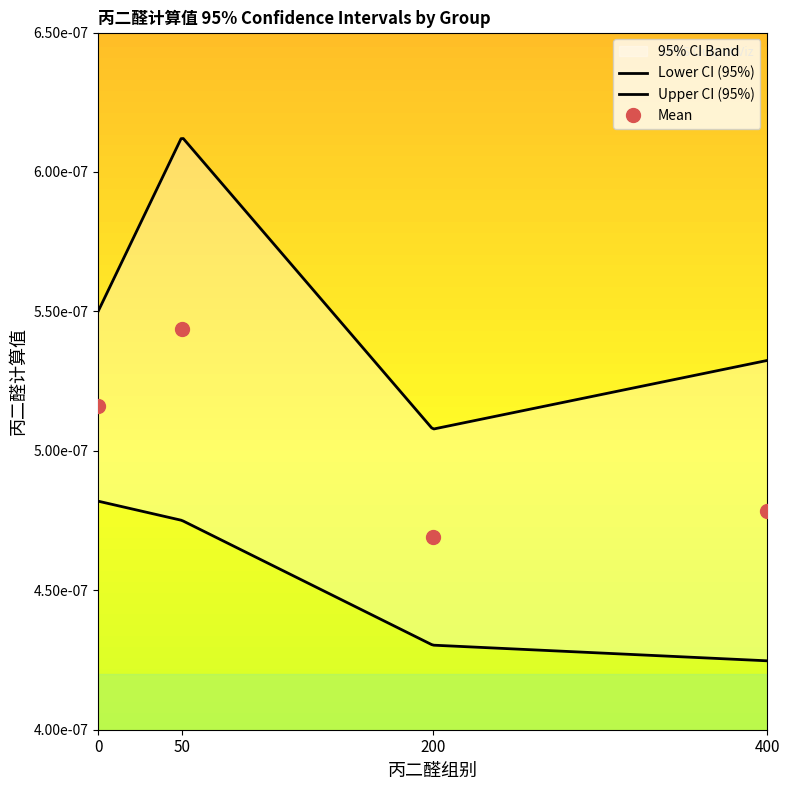

How many data points does each series have?

4